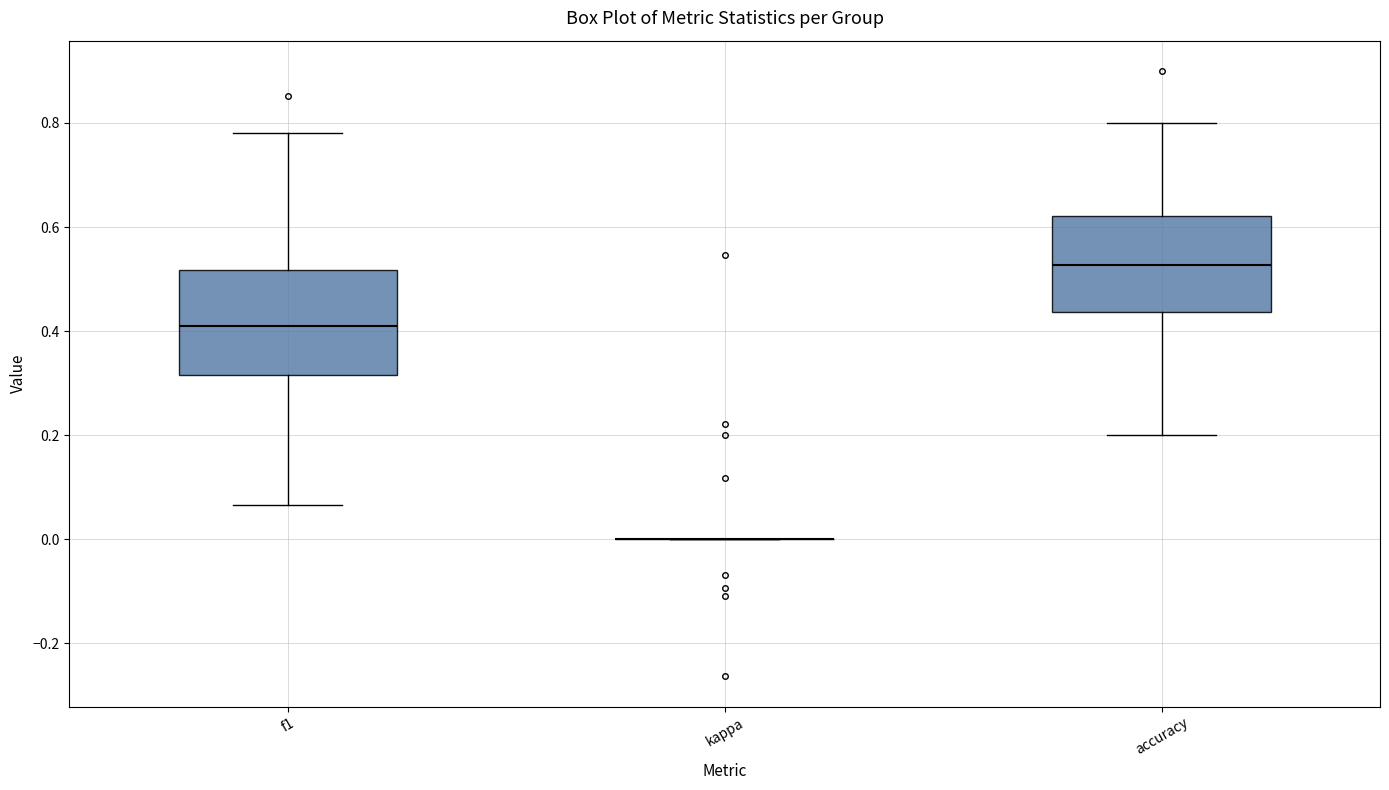

Reading left to right, transcribe this box plot: for each box, give where its median line is, the range the box spans, and where its two whiskers end, as read against the y-axis. The values are not printed on the chart, so give them approximately, as read against the axis.

f1: median 0.40, box 0.32 to 0.52, whiskers 0.06 to 0.78
kappa: box collapsed to a line at 0.00, whiskers 0.00 to 0.00
accuracy: median 0.52, box 0.44 to 0.62, whiskers 0.20 to 0.80